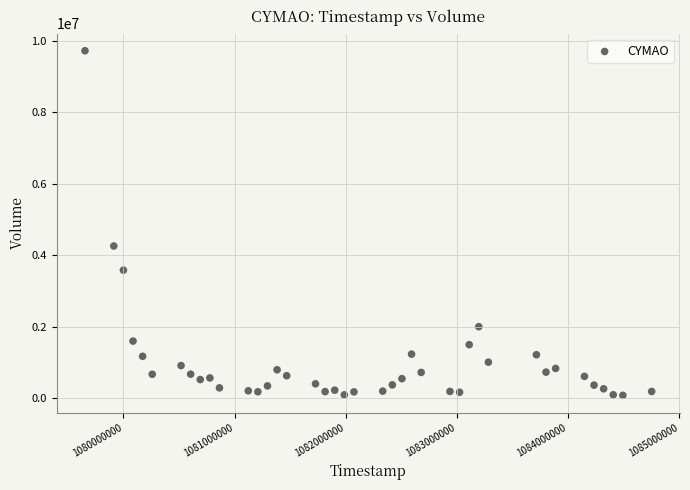

What Y value in the scatter plot is closest to 4904500?

4260625